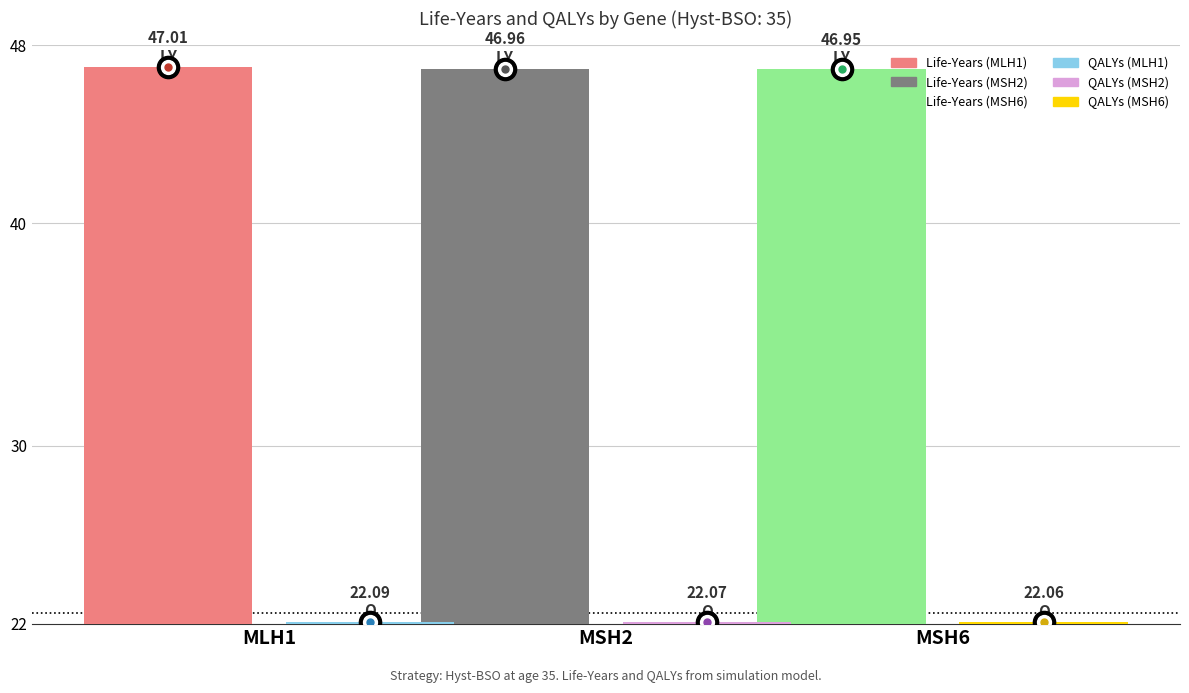

What is the difference between the highest and lowest values at MSH2?

24.9